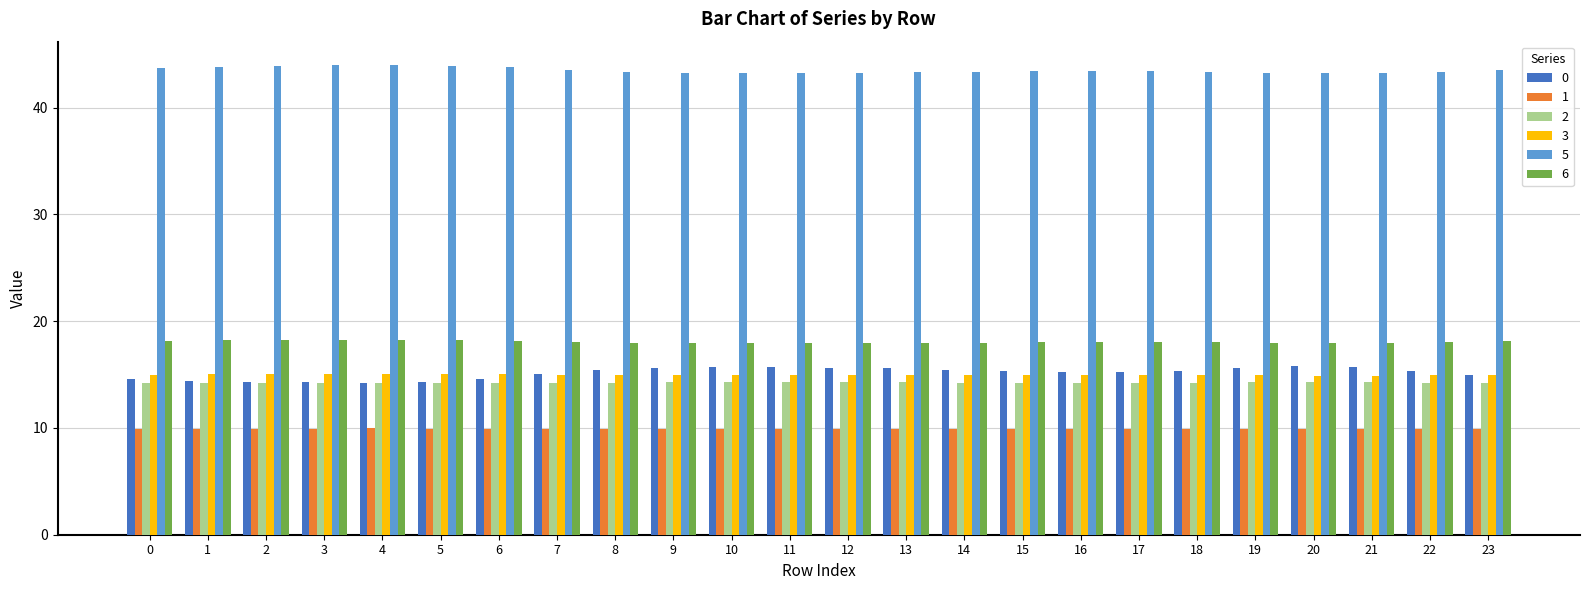

What is the value of the 0 bar at the 16th from the left?

15.3